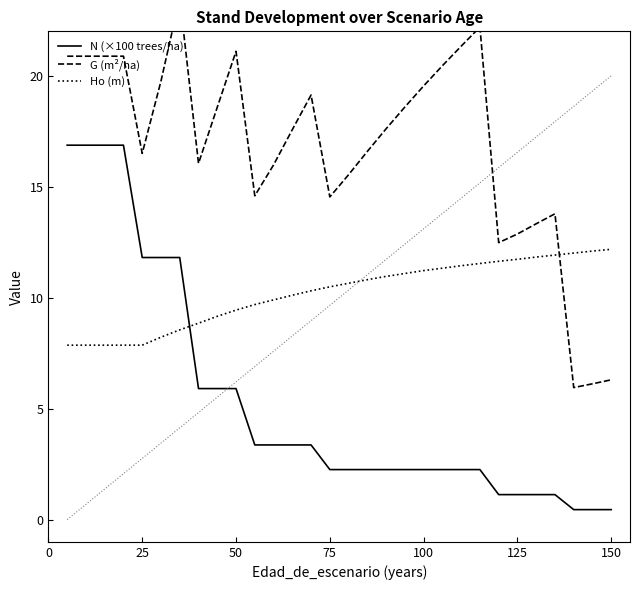

Does the chart display data point markers on the line(s)?

No